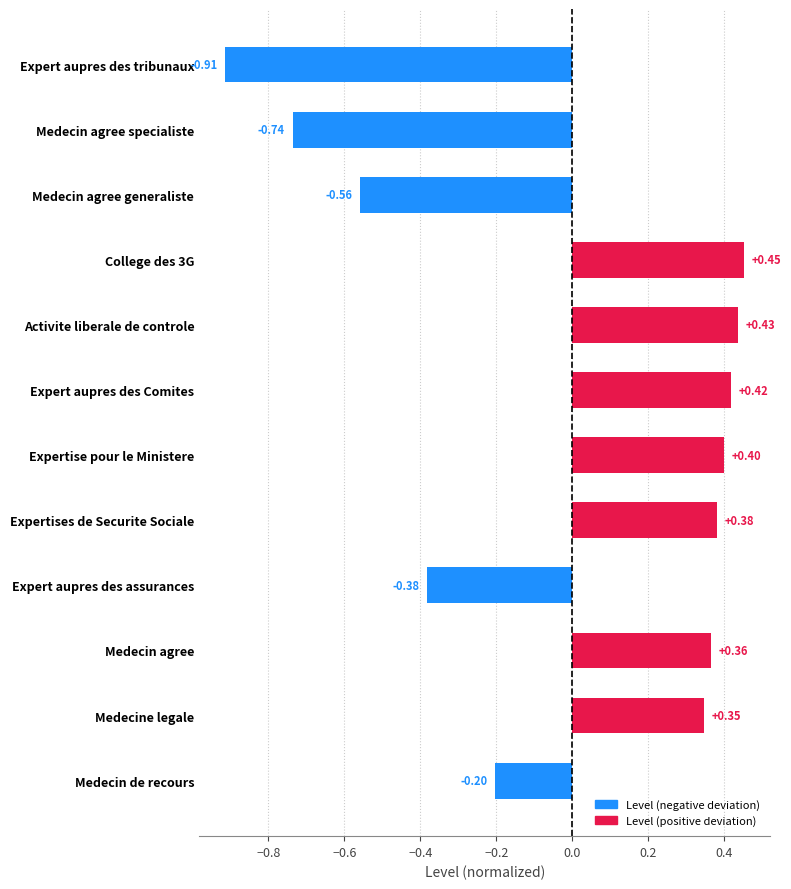

How many data points are above 0?

7